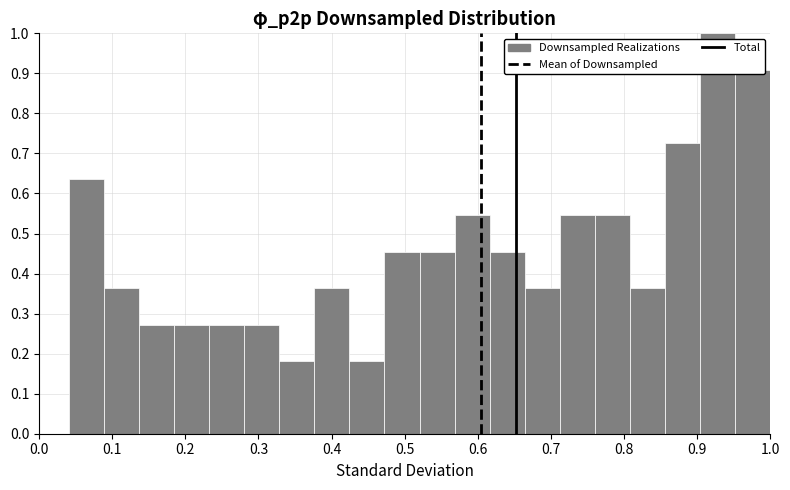

How tall is the bar that spans 0.86 to 0.90 on the x-axis? Neither the bar edges nor the heights are printed on the chart, so give them approximately, as read against the axes.

0.73